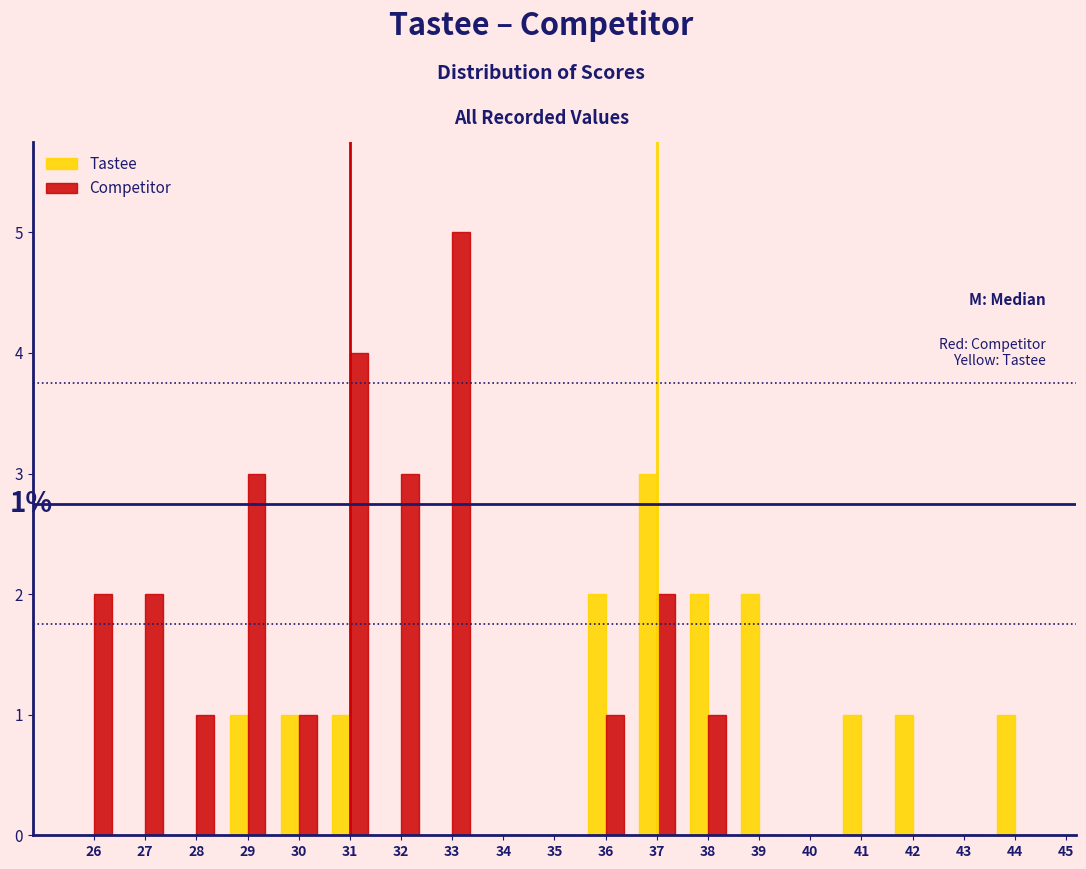

In the Tastee series, which range on the x-axis has the tallest bar?

36.5 to 37.5